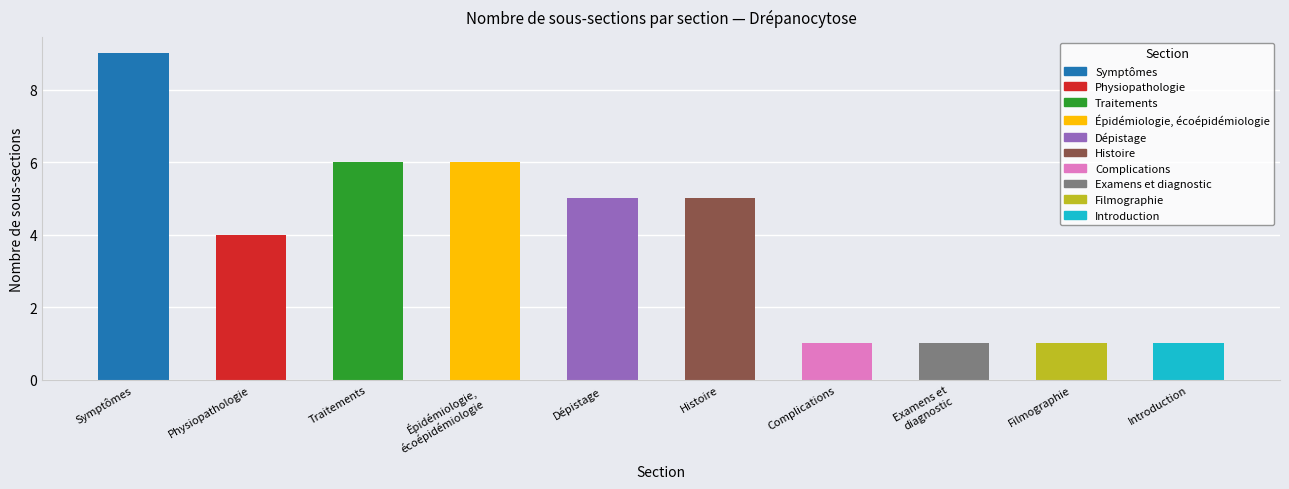

The chart shows a value of 9 at Symptômes. True or false?

True